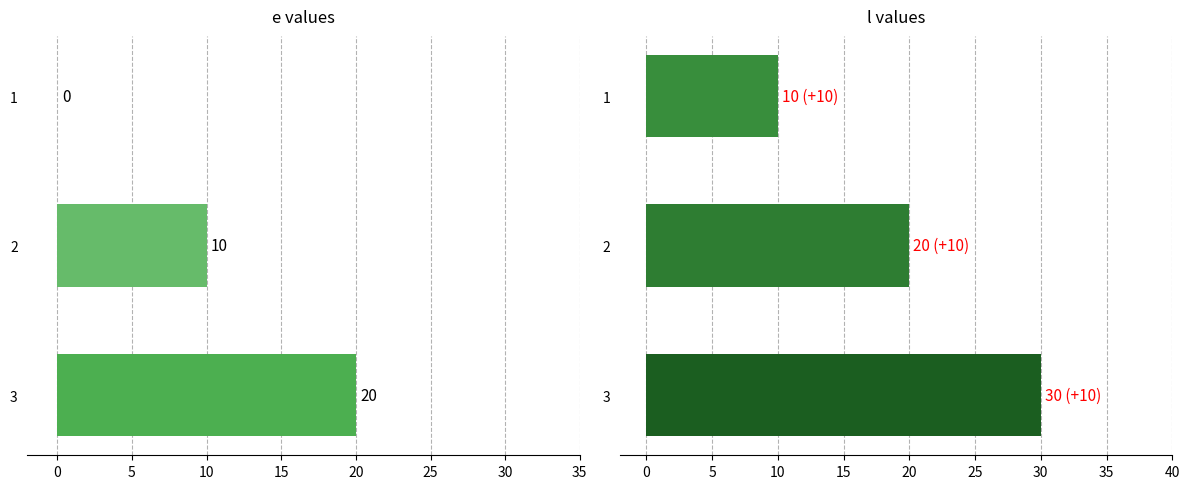

List the labels in order of l value, largest first.

3, 2, 1